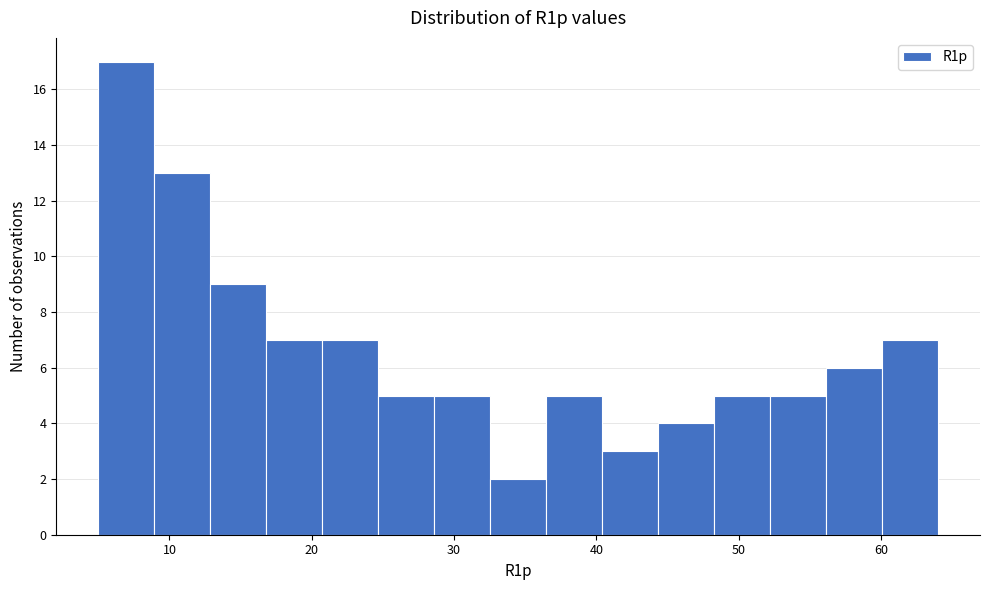

Read against the x-axis, roughly where is the centre of the tallest bar?

7